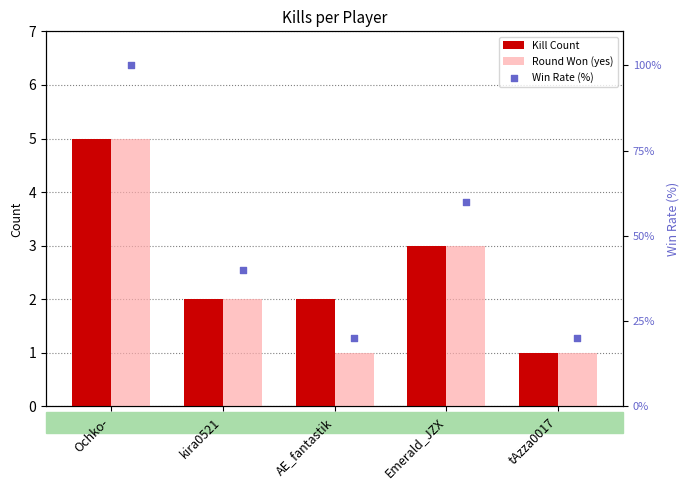

At how many categories does at least one series exceed 16?

5